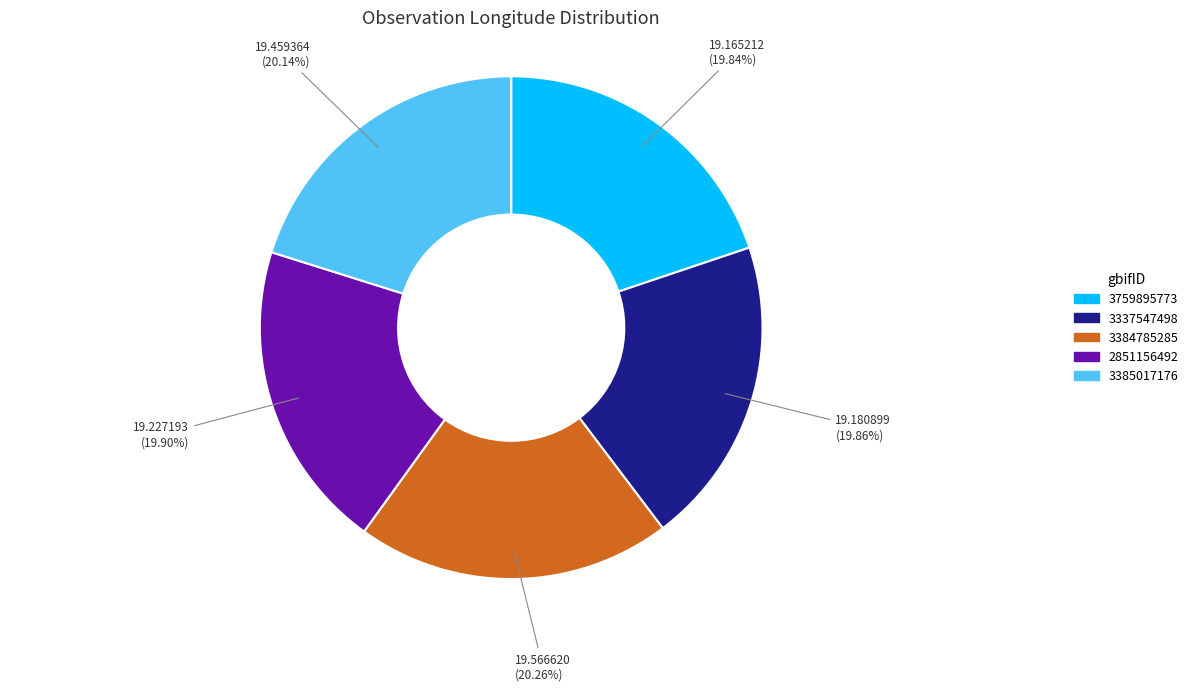

How many slices are in this pie chart?

5